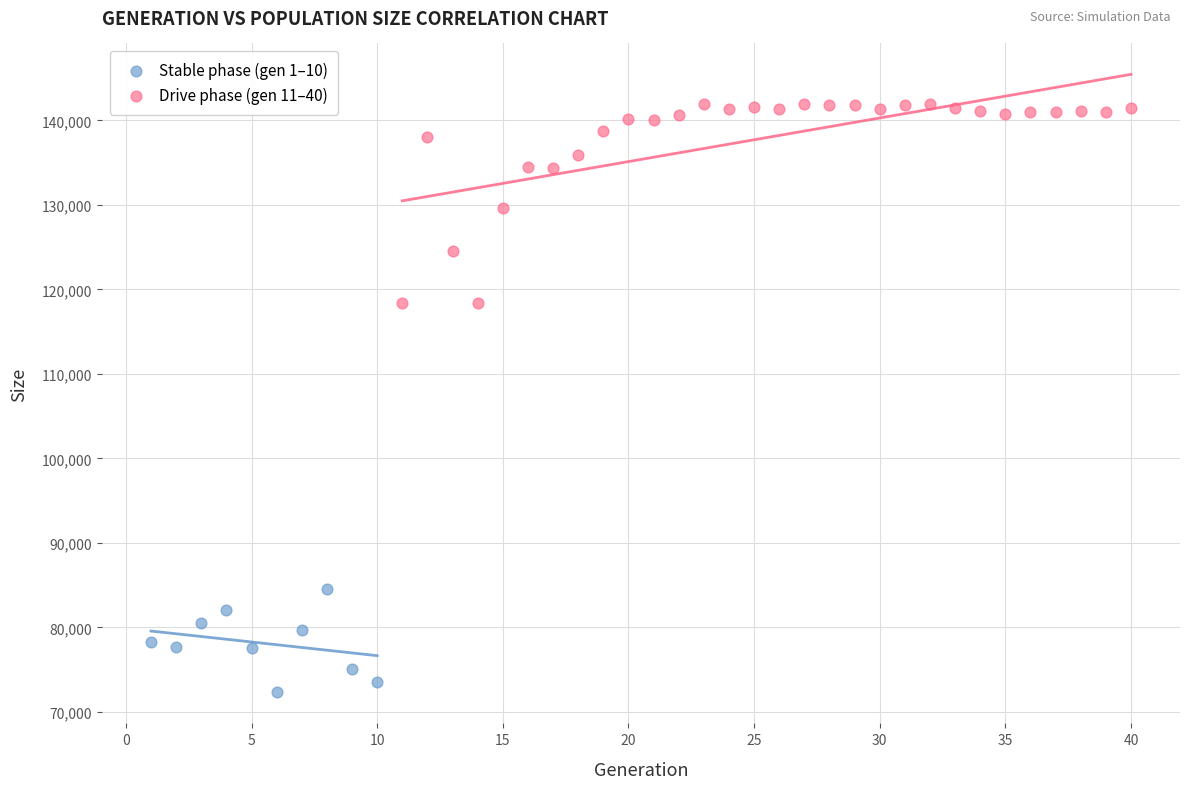

Which series has the widest spread of Y values?

Drive phase (gen 11–40)